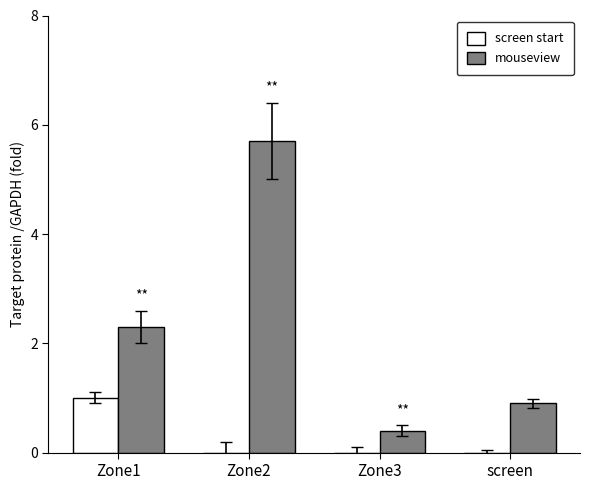

What is the difference between the mouseview values at Zone2 and Zone3?

5.3